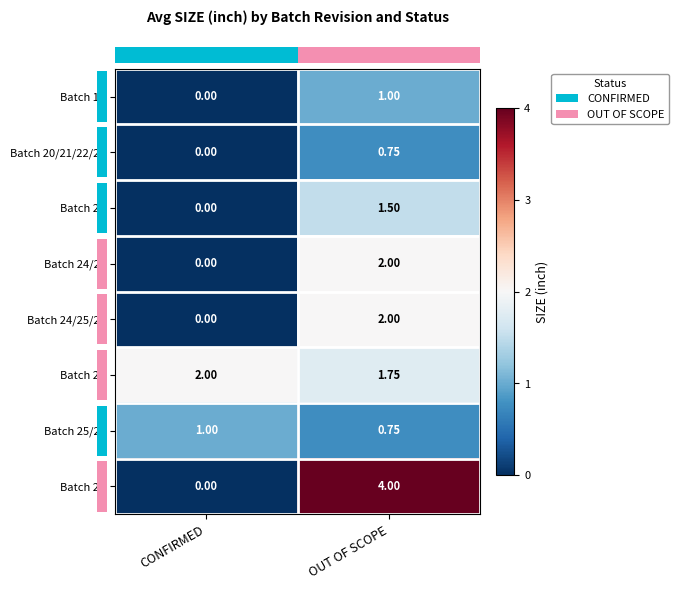

Rank the categories by Batch 24/25 value from highest to lowest.

OUT OF SCOPE, CONFIRMED